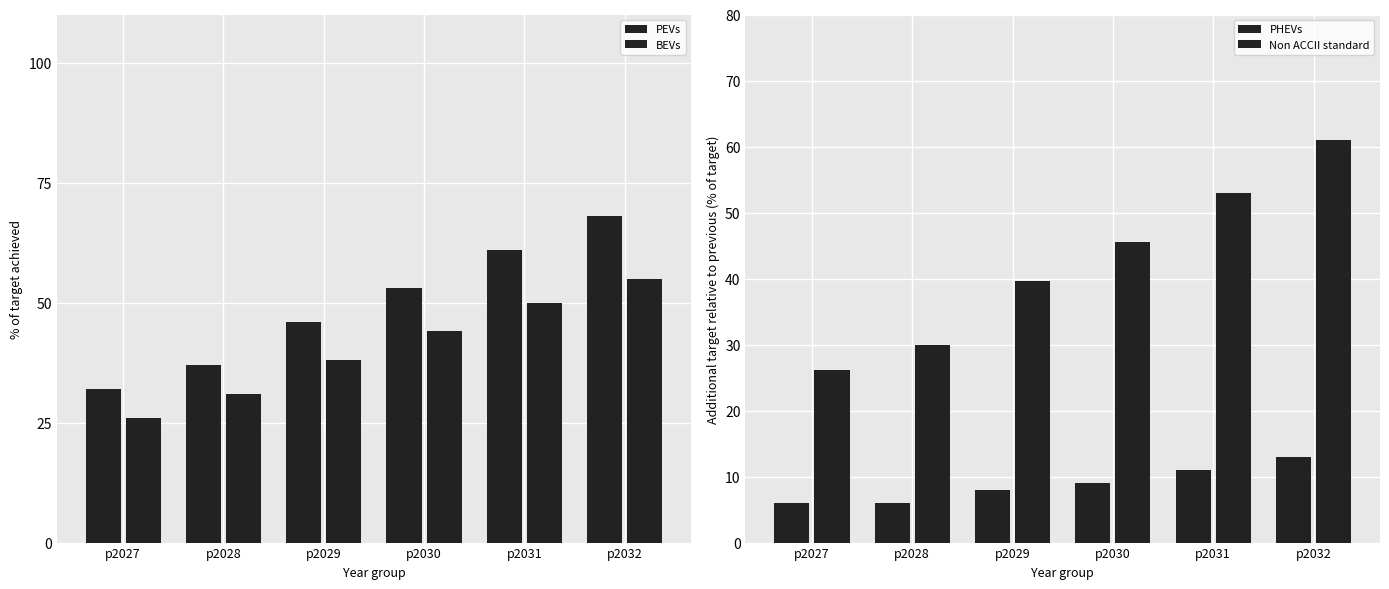

Count the BEVs values in the range 31 to 50.

4